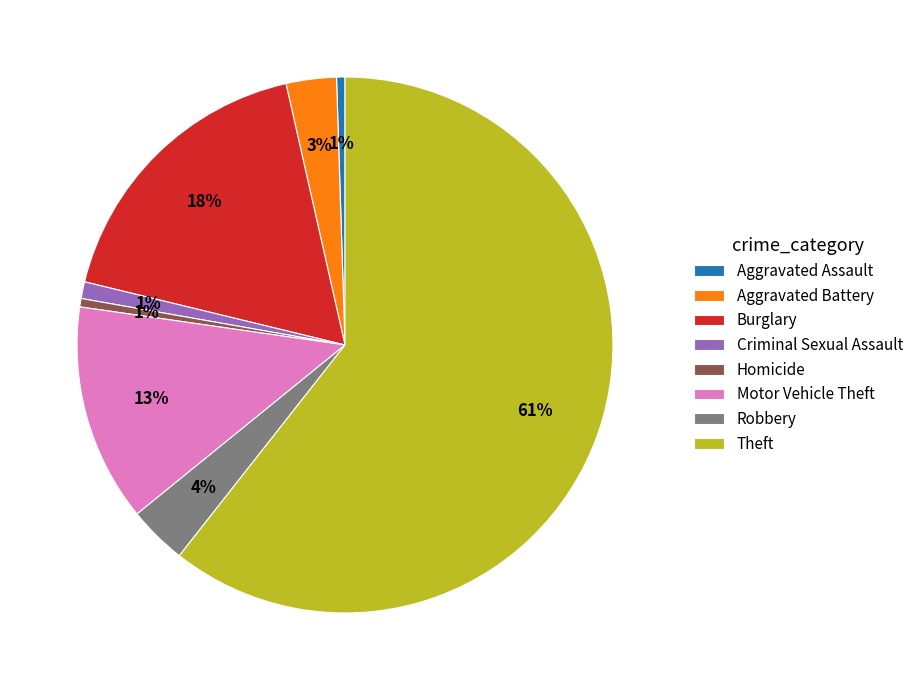

True or false: Aggravated Battery accounts for 3% of the total.

True